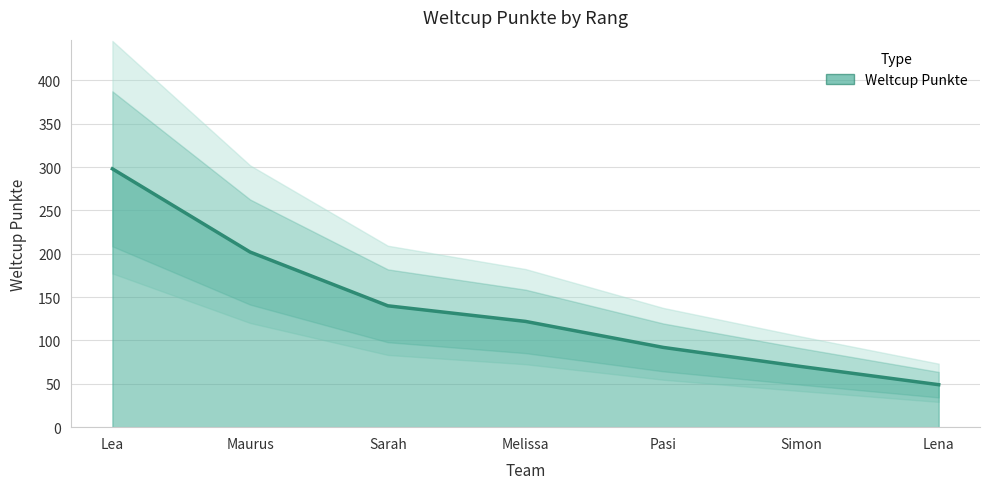

Does the chart display data point markers on the line(s)?

No